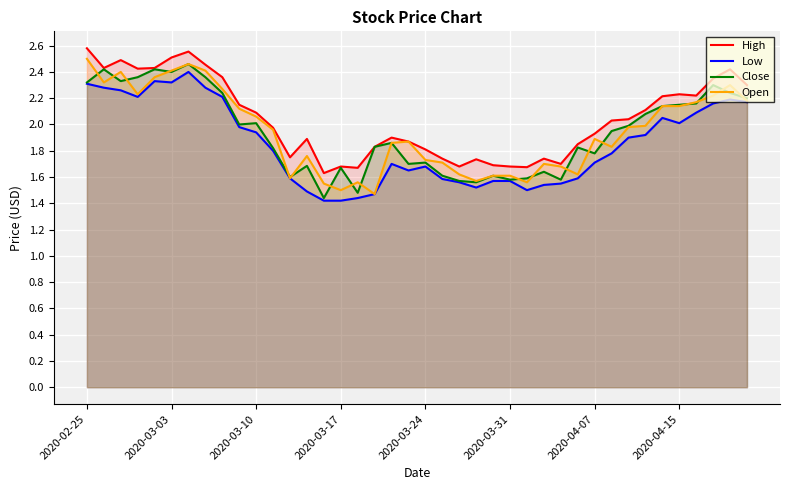

Is it true that Open equals 2.7 at 31?

False